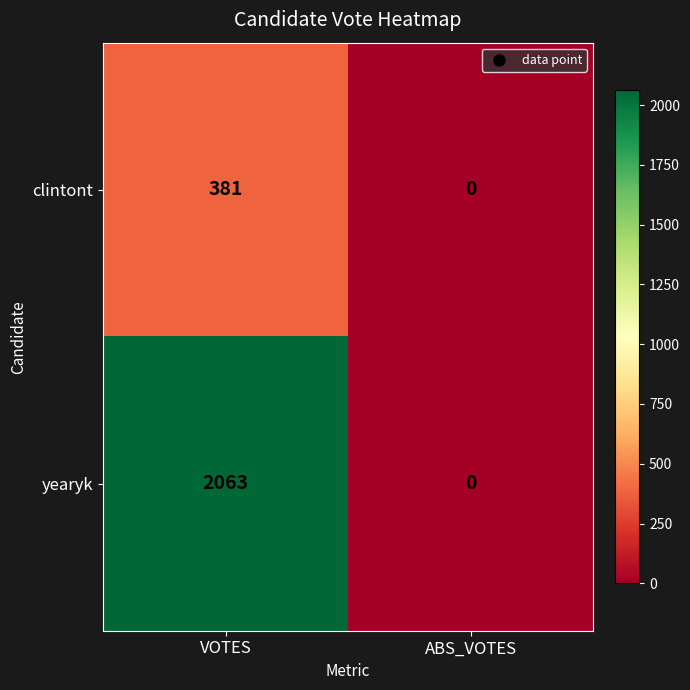

Rank the series at VOTES from highest to lowest value.

yearyk, clintont